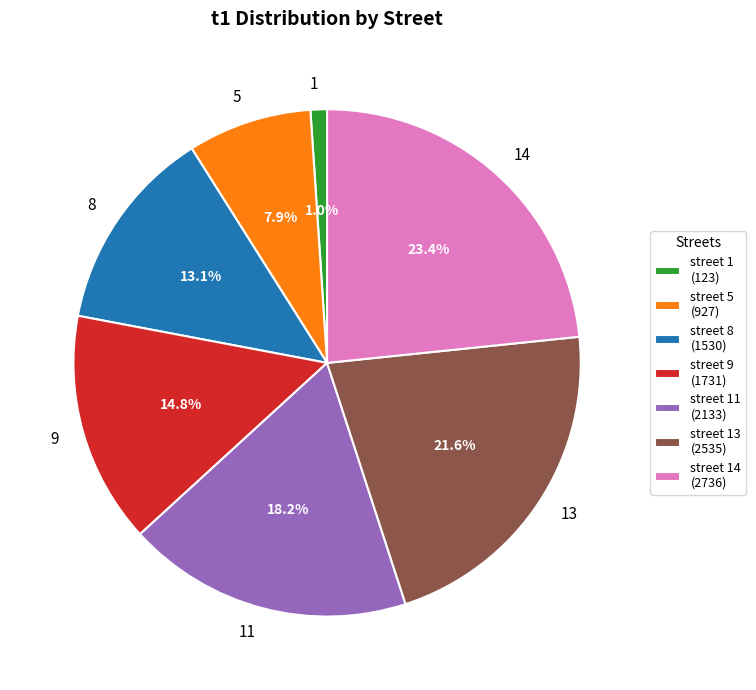

Combined, do 9 and 8 account for over 50%?

No